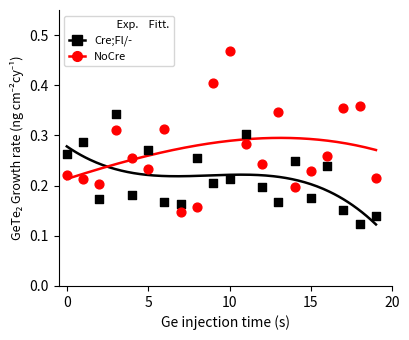

What is the total value across all series at 11?

0.6